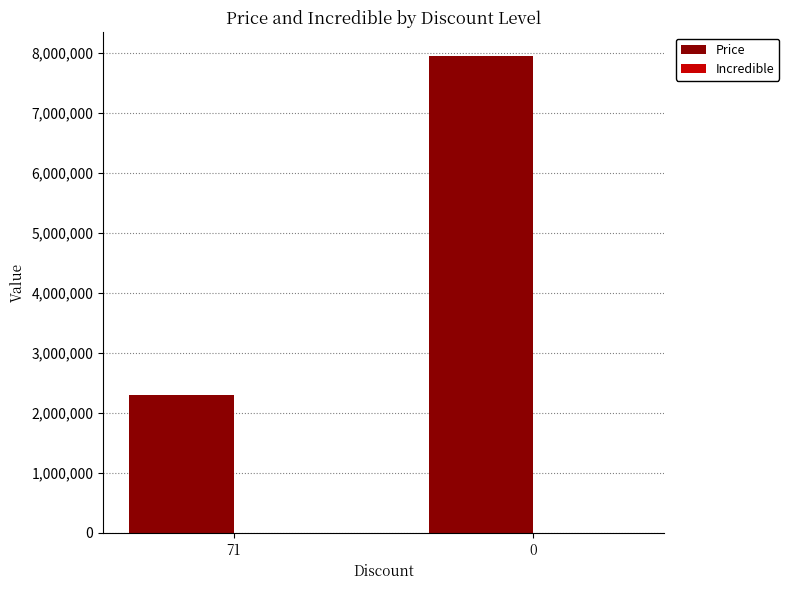

Does the chart contain any negative values?

No